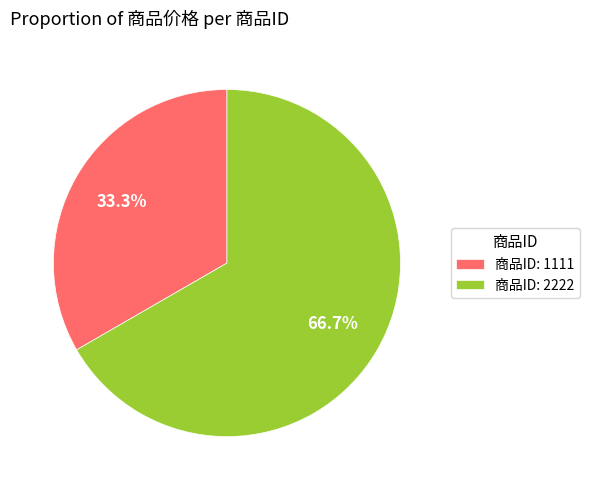

Combined, do 商品ID: 1111 and 商品ID: 2222 account for over 50%?

Yes